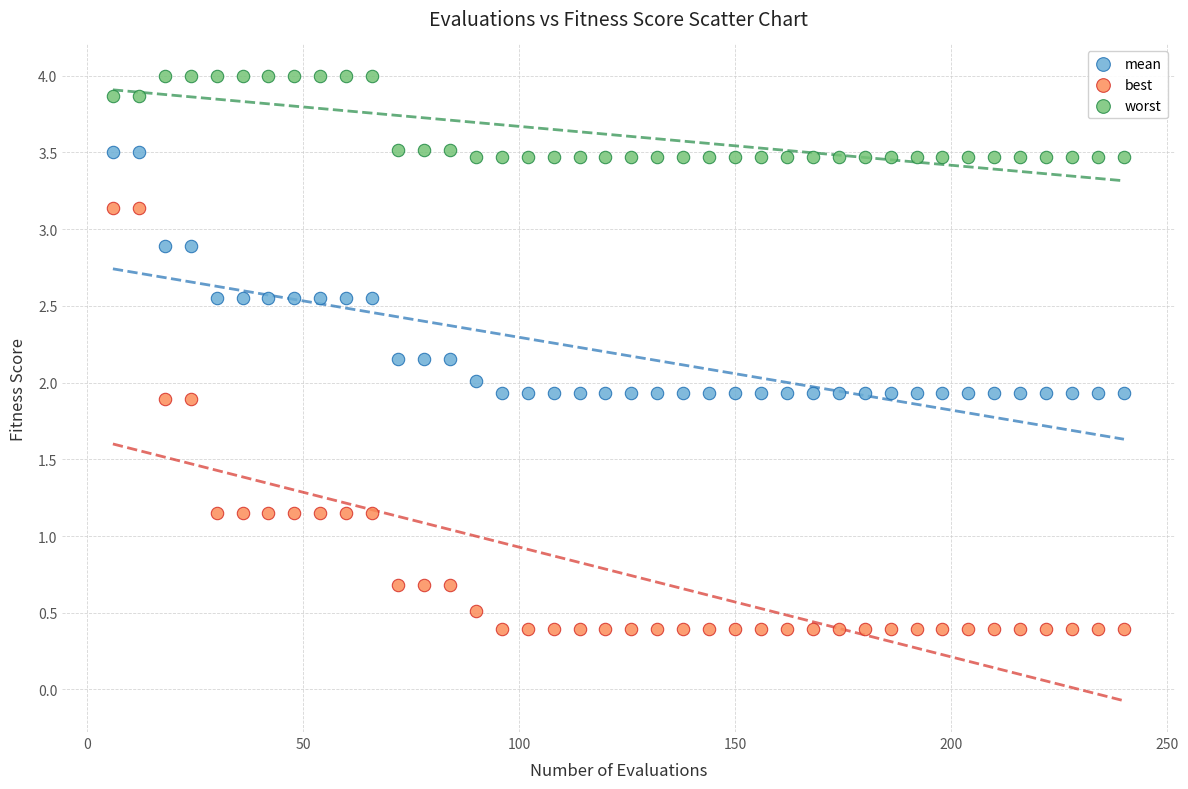

Across all data points, what is the range of Y values (max minus min)?

3.6